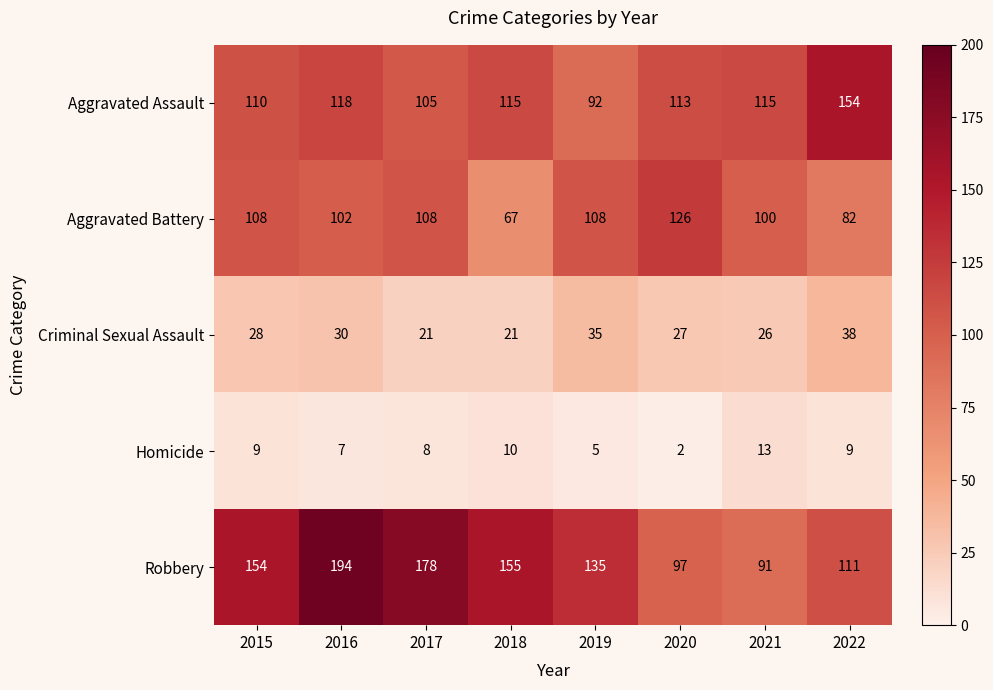

Is it true that Aggravated Assault equals 115 at 2021?

True